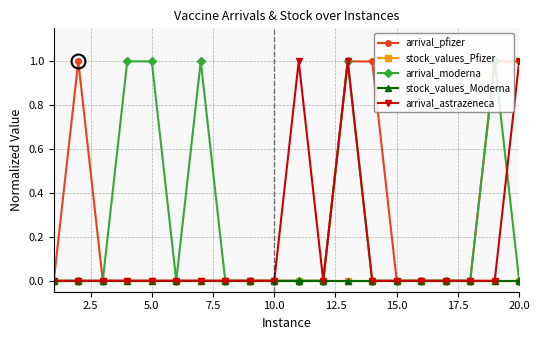

Is this an area chart (filled region under the line)?

No